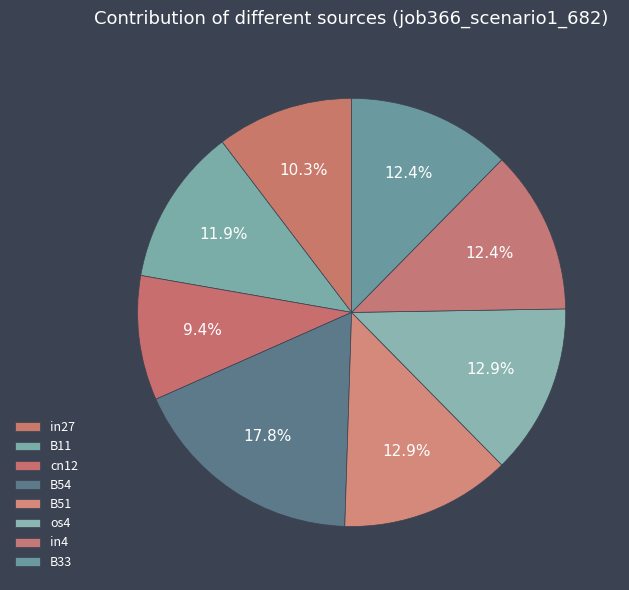

To the nearest percent, what is the difference between the largest and smallest slice percentages?

8%